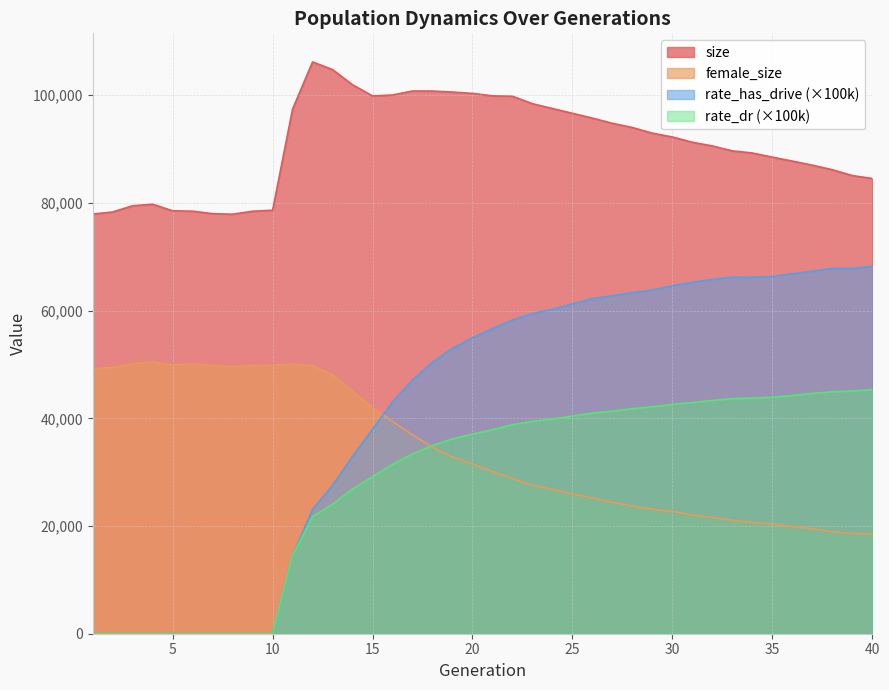

What is the sum of the rate_dr values at 21 and 7?

37893.4